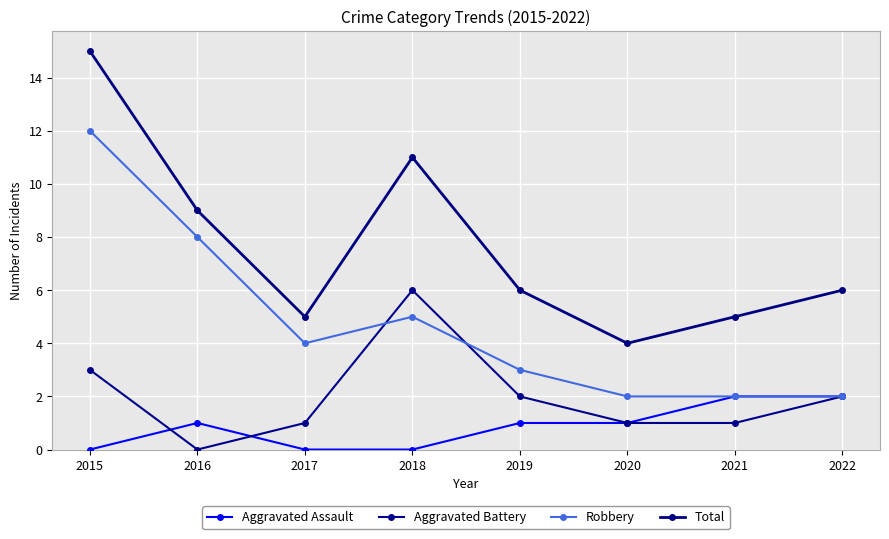

Reading left to right, list all the values displayed in this chart.

Aggravated Assault: 2015=0	2016=1	2017=0	2018=0	2019=1	2020=1	2021=2	2022=2
Aggravated Battery: 2015=3	2016=0	2017=1	2018=6	2019=2	2020=1	2021=1	2022=2
Robbery: 2015=12	2016=8	2017=4	2018=5	2019=3	2020=2	2021=2	2022=2
Total: 2015=15	2016=9	2017=5	2018=11	2019=6	2020=4	2021=5	2022=6